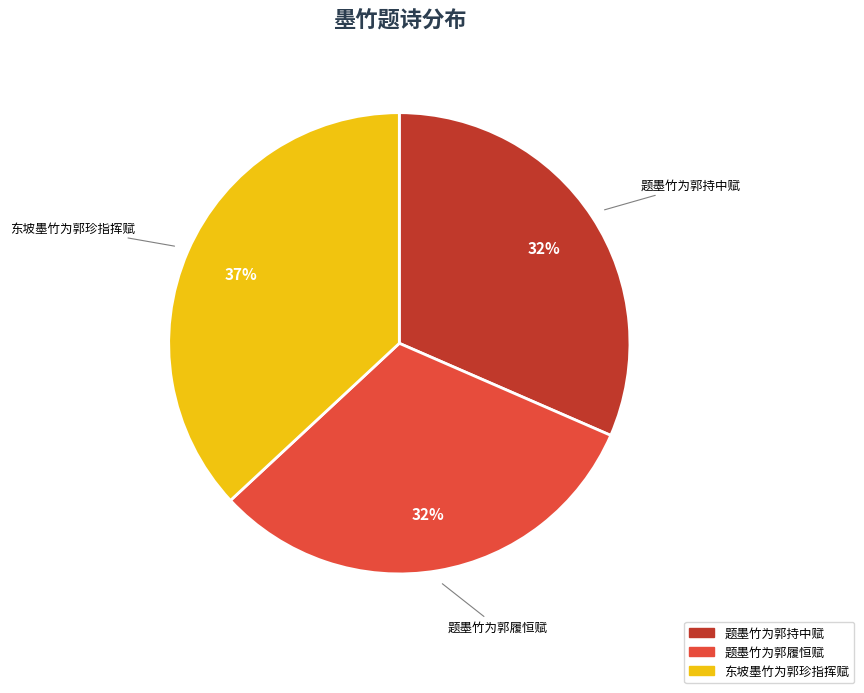

Between 东坡墨竹为郭珍指挥赋 and 题墨竹为郭持中赋, which is larger?

东坡墨竹为郭珍指挥赋